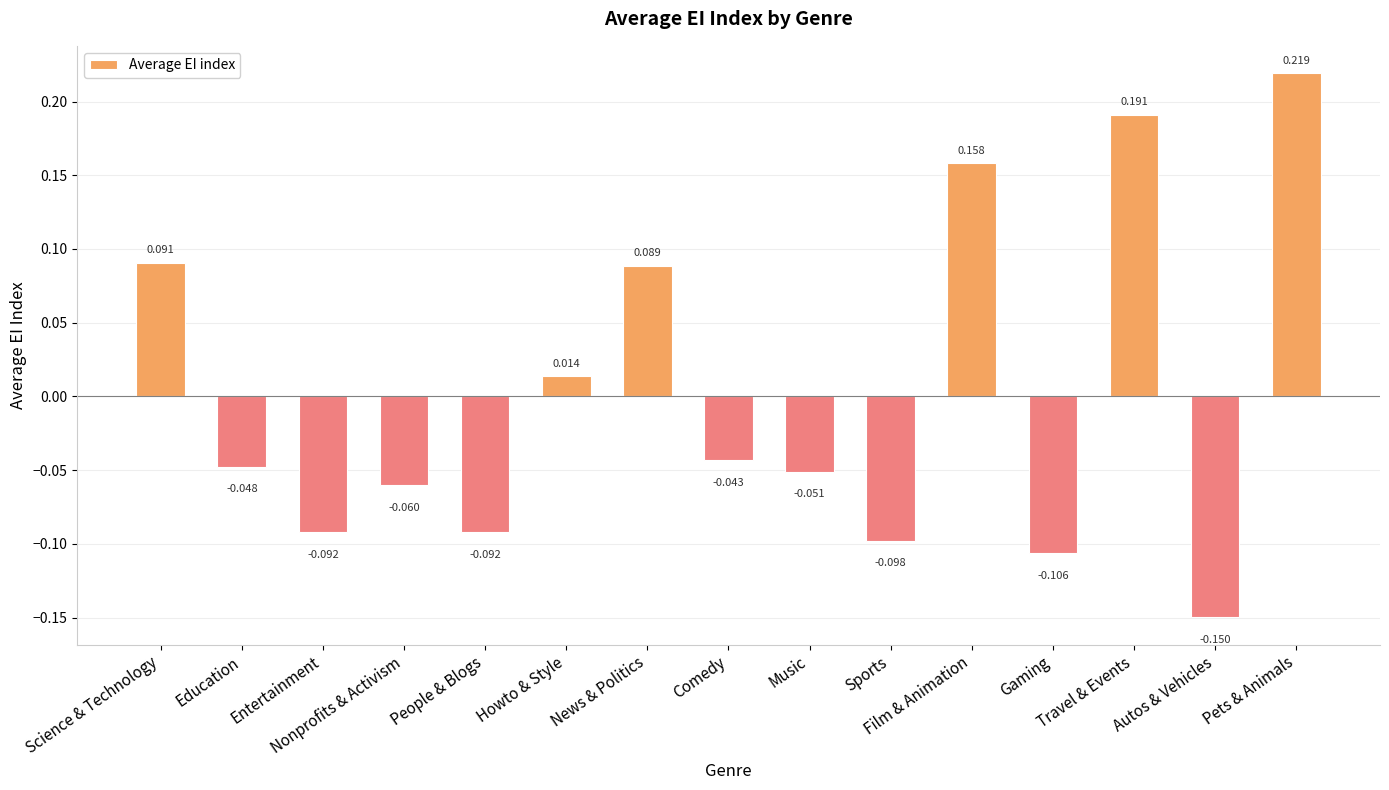

Are the bars grouped side by side (vs. stacked)?

No